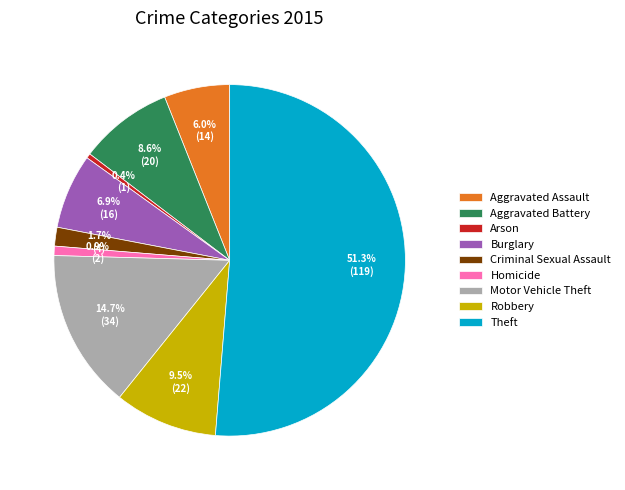

Is there a majority slice in this chart?

Yes